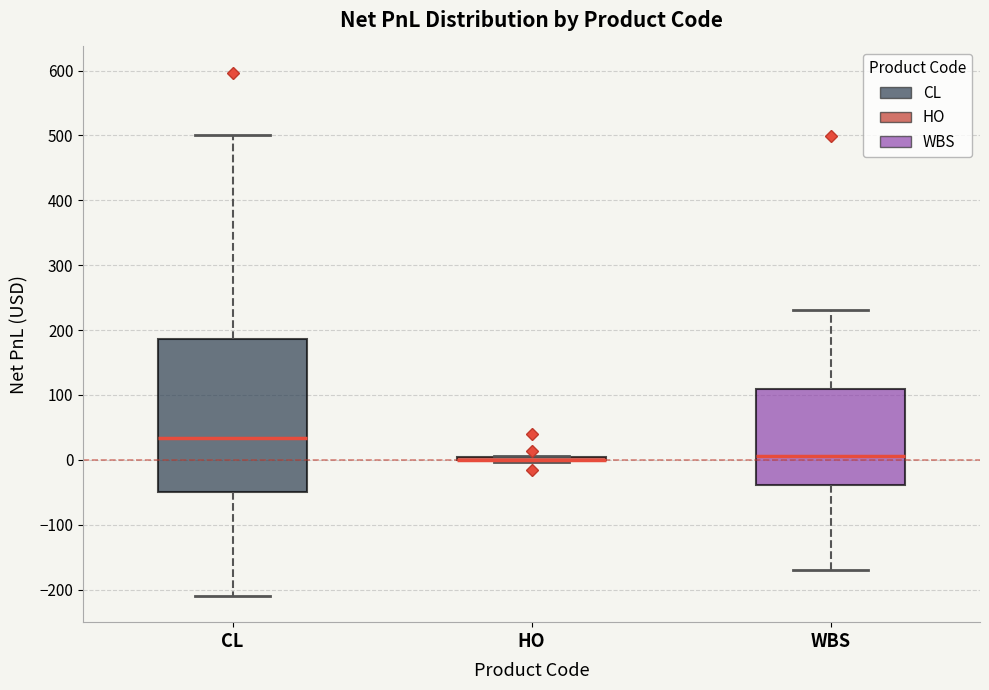

Where is the lower edge of the box for WBS on the y-axis? The values are not printed on the chart, so give them approximately, as read against the axis.

-40